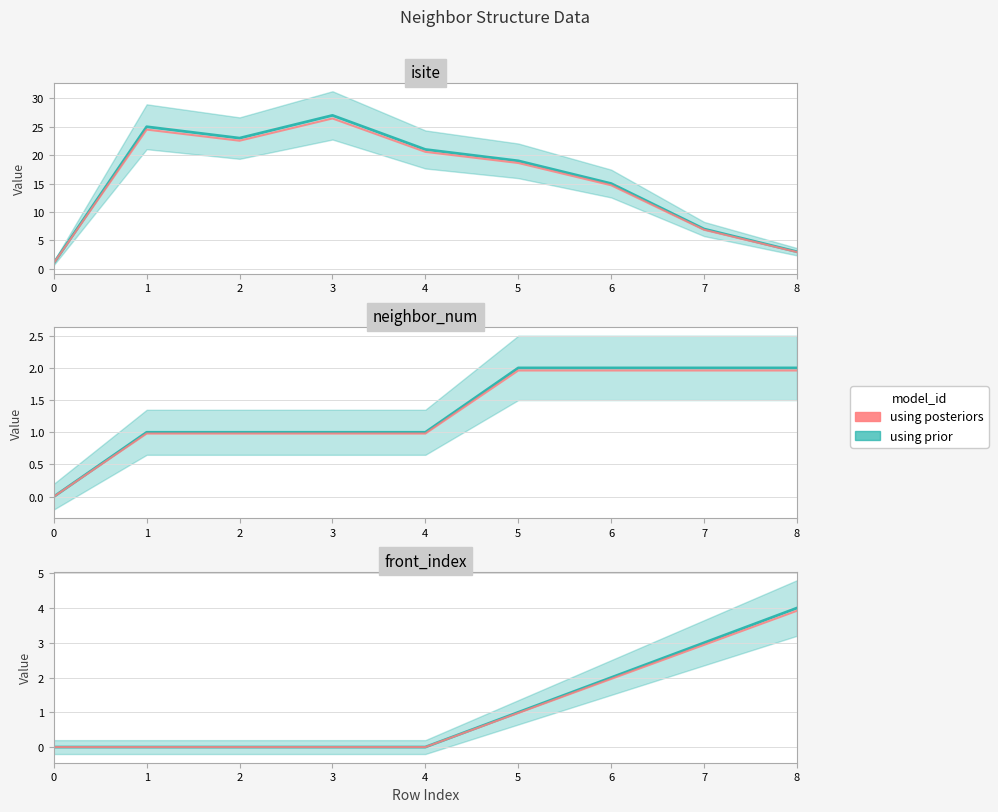

What is the spread (max minus min) of values at 1?

25.0